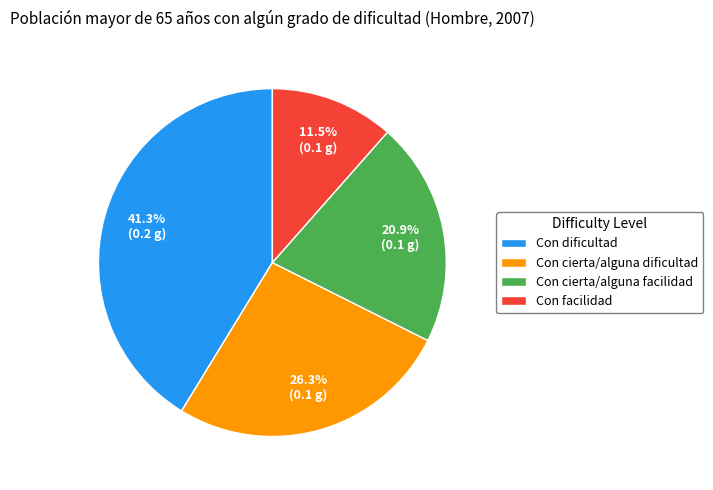

What percentage is NOT represented by Con facilidad?

88.5%